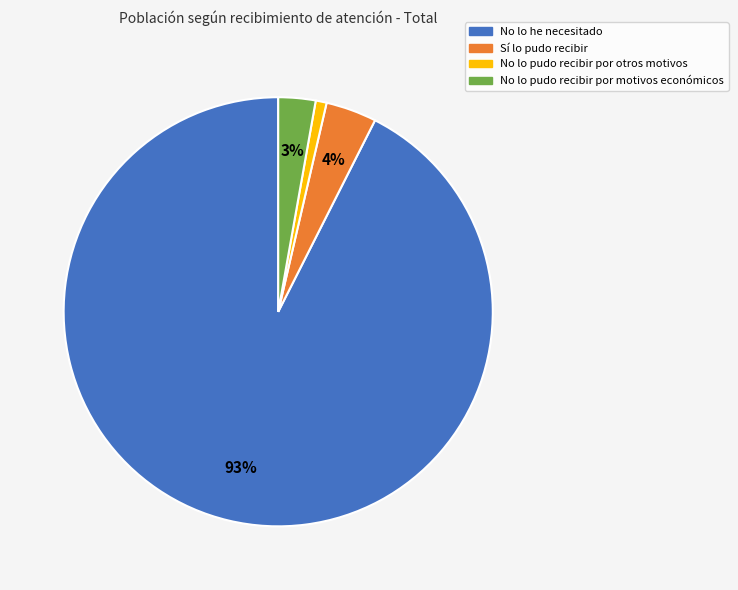

To the nearest percent, what is the difference between the Sí lo pudo recibir and No lo pudo recibir por motivos económicos slice percentages?

1%